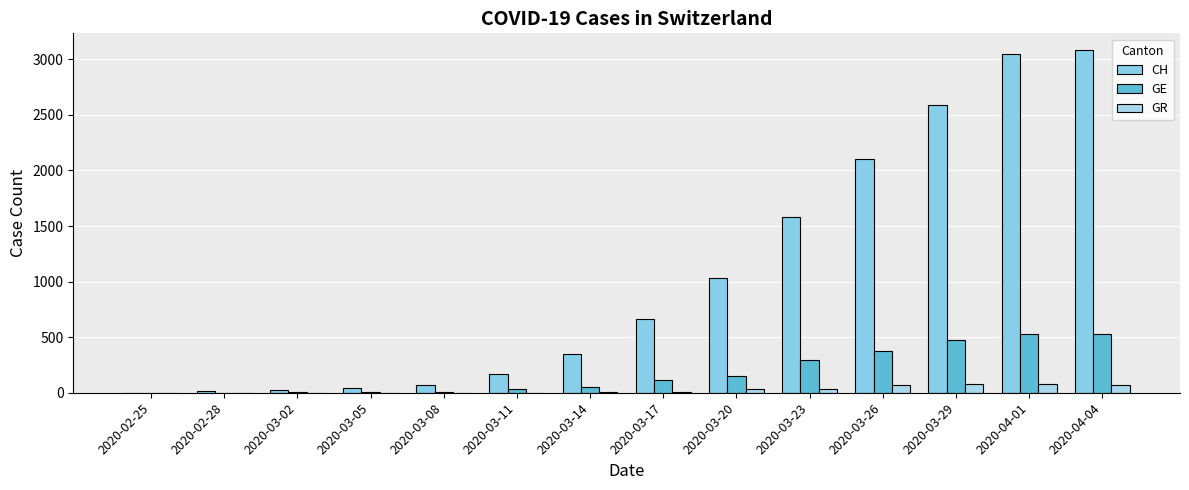

What is the sum of the GE values at 2020-03-20 and 2020-03-23?

450